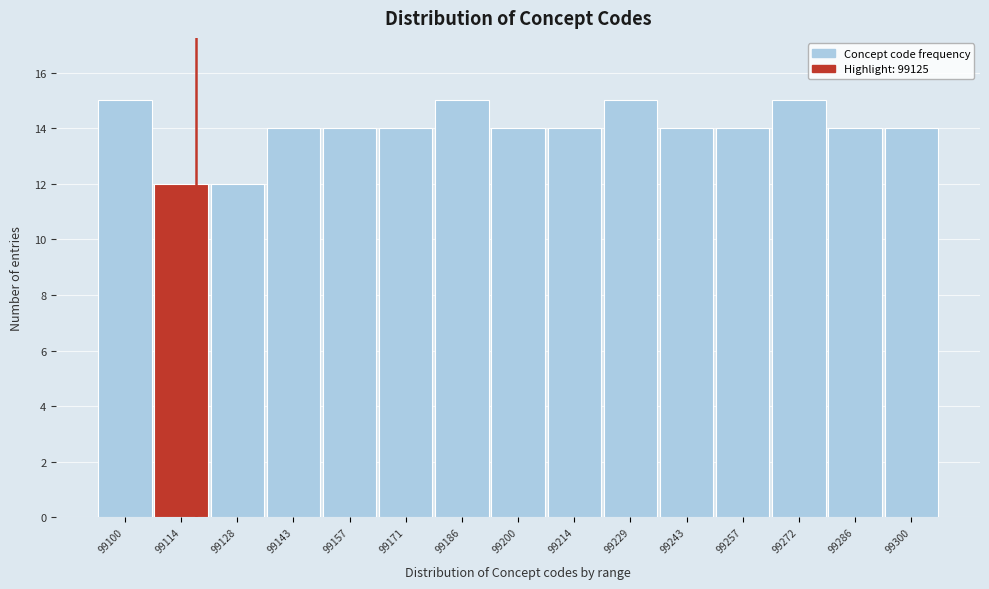

Reading left to right, extract all data points from this chart.

15	12	12	14	14	14	15	14	14	15	14	14	15	14	14